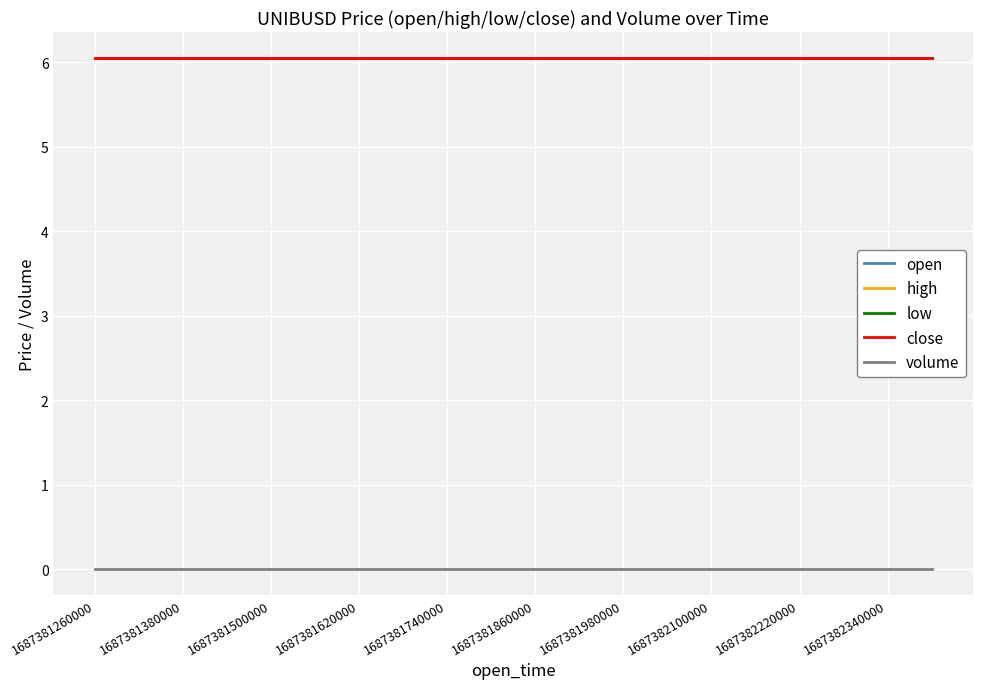

Does the chart have visible grid lines?

Yes